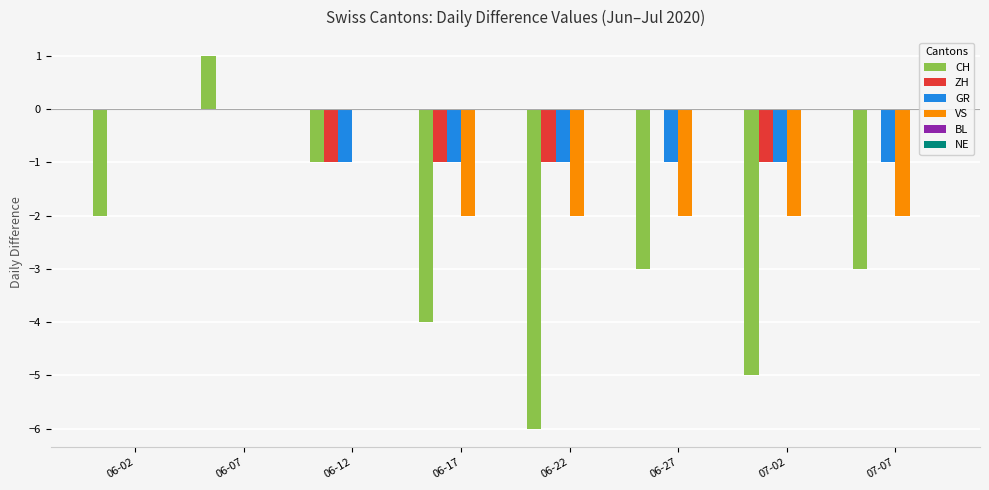

Between 06-17 and 07-02, which series saw the biggest shift?

CH